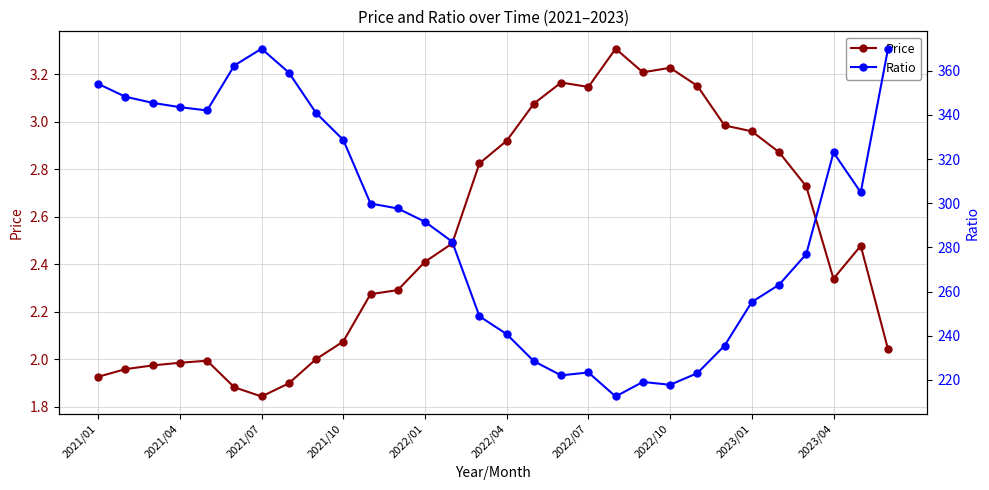

Which category has the lowest value in the Price series?

2021/07